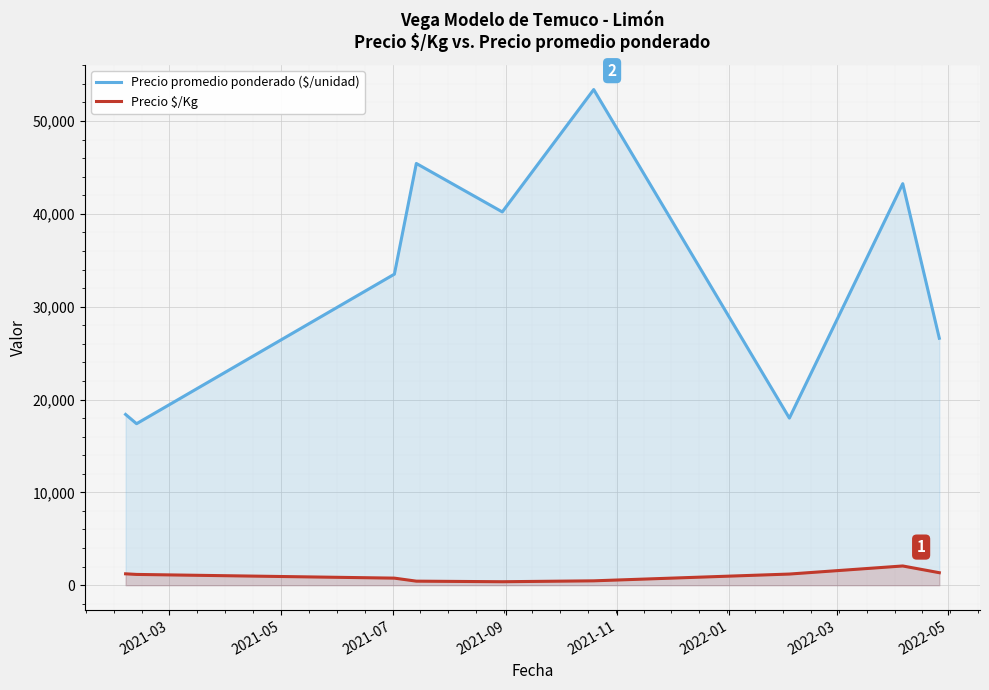

Which series has the largest range (max minus min)?

Precio promedio ponderado ($/unidad)